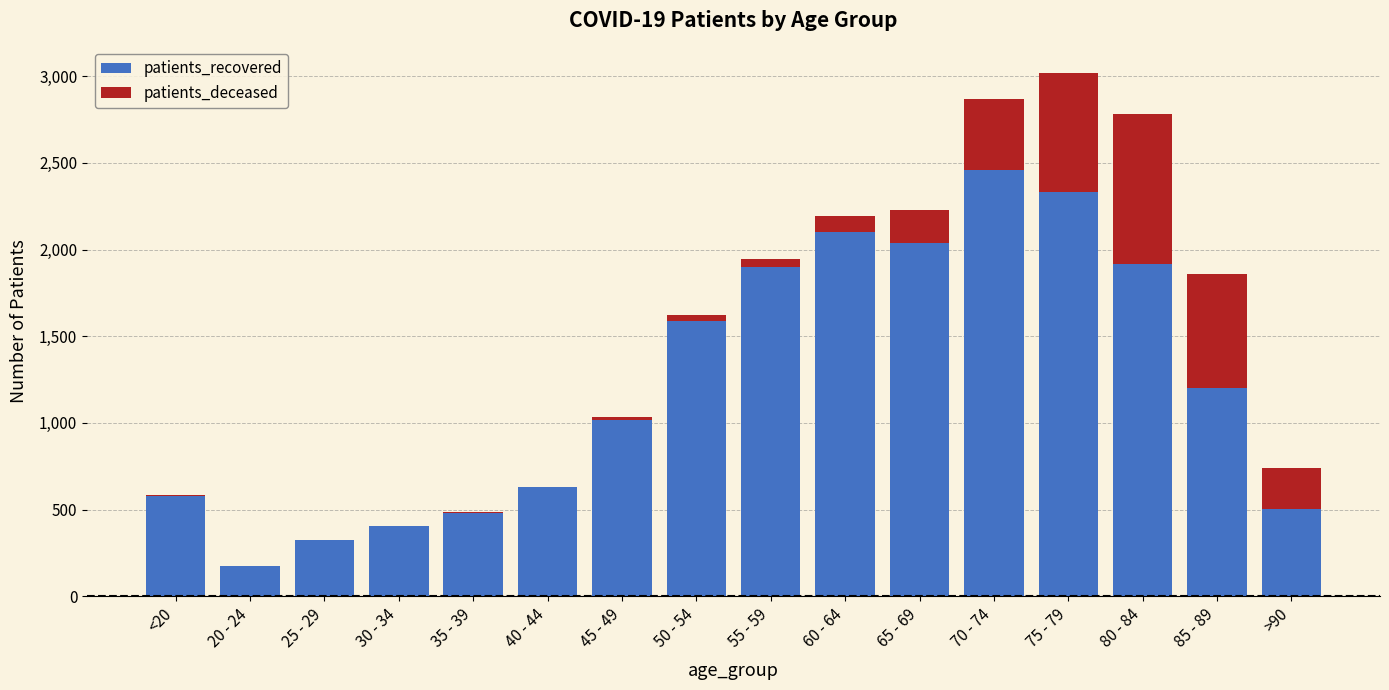

Are the bars grouped side by side (vs. stacked)?

No